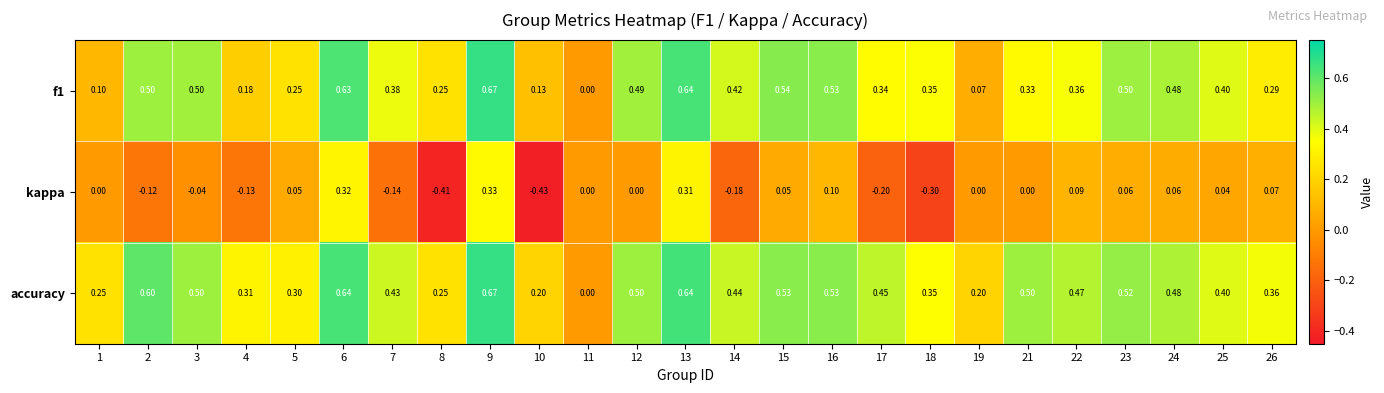

Which series has the largest range (max minus min)?

kappa